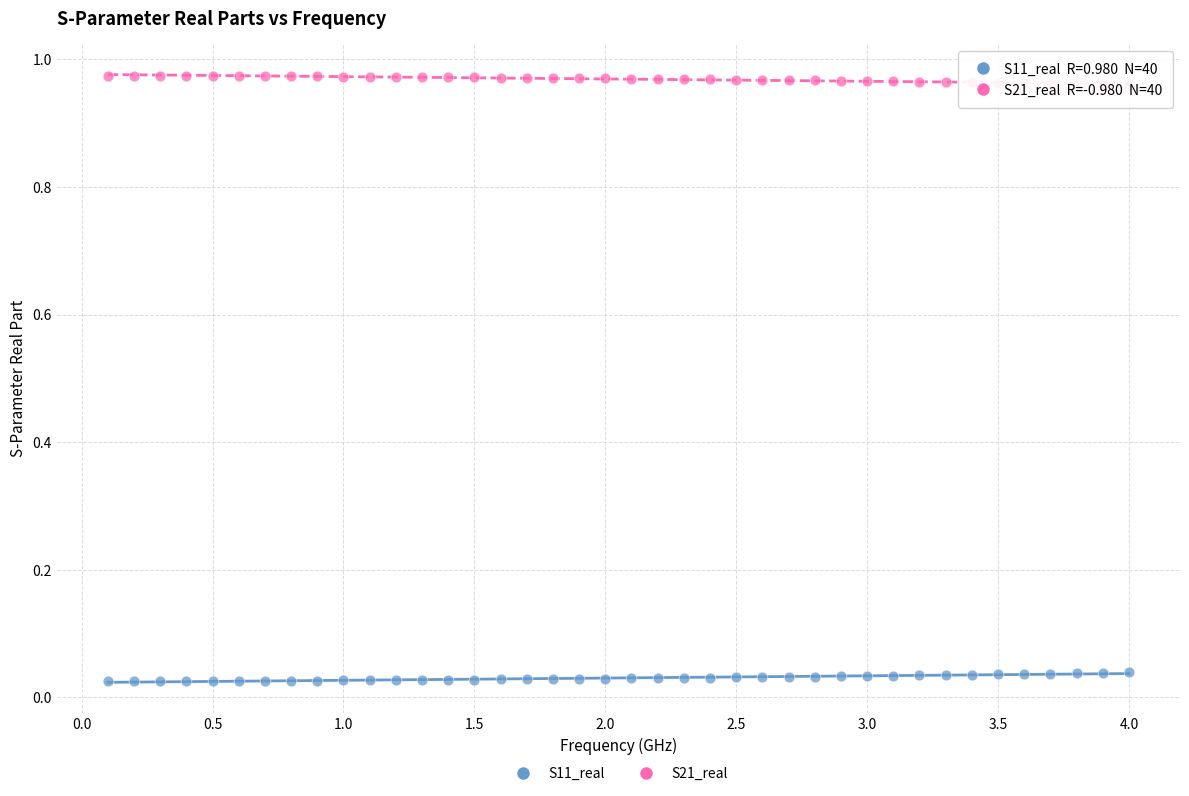

Which series contains the lowest Y value?

S11_real